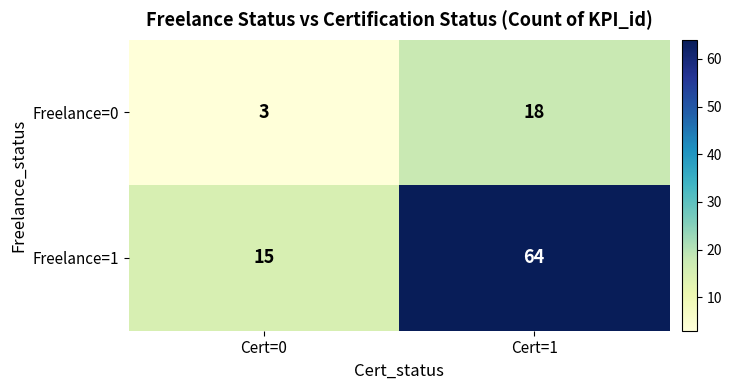

Reading left to right, transcribe all the data shown in this chart.

Freelance=0: Cert=0=3	Cert=1=18
Freelance=1: Cert=0=15	Cert=1=64